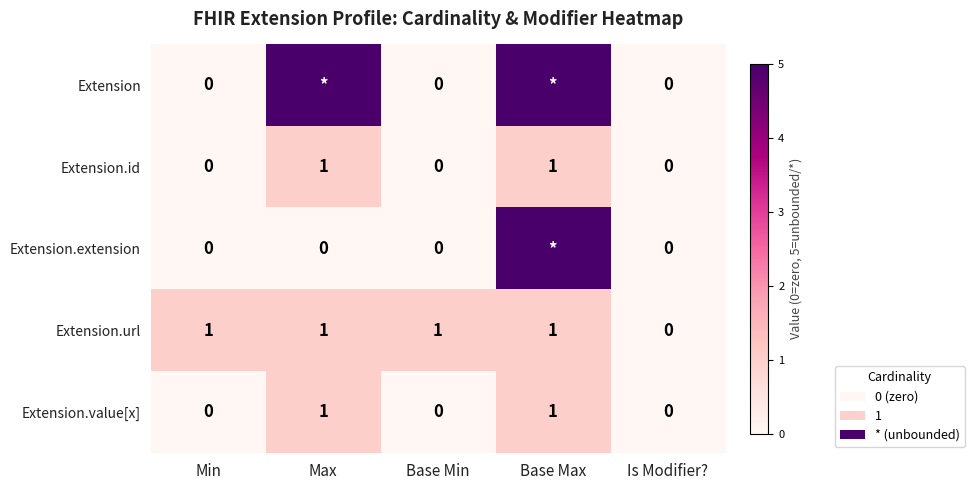

Count the Extension.id values in the range 0 to 1.

5